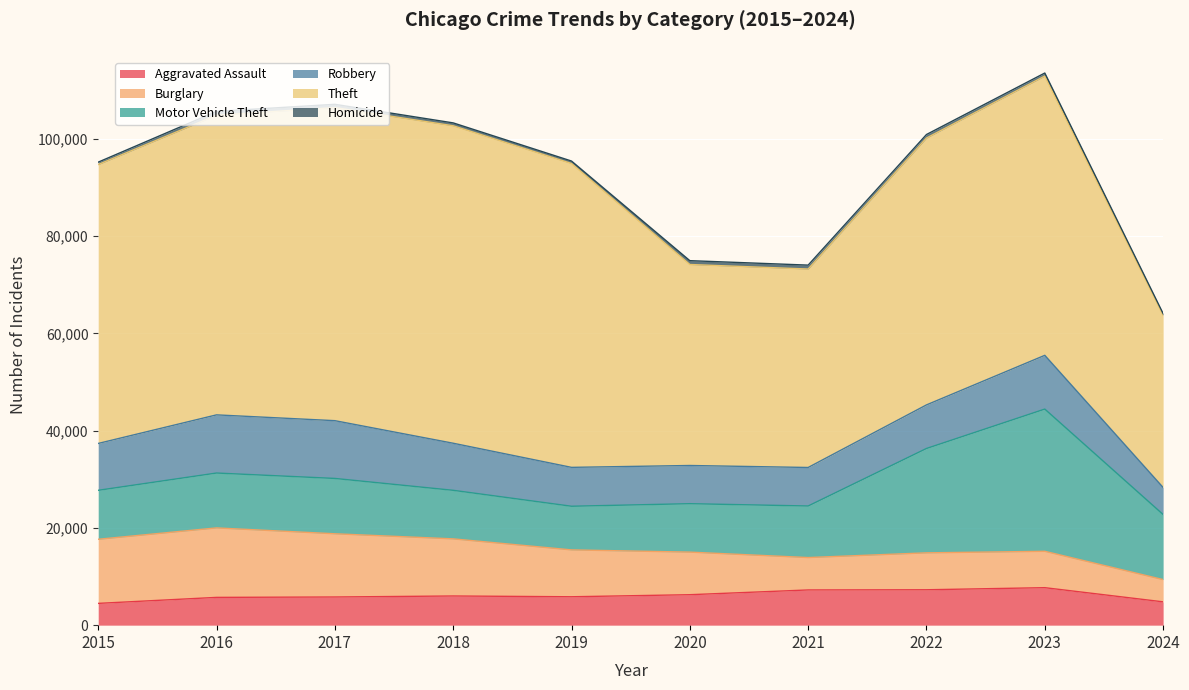

Is the value of Robbery at 2017 greater than the value of Motor Vehicle Theft at 2022?

No